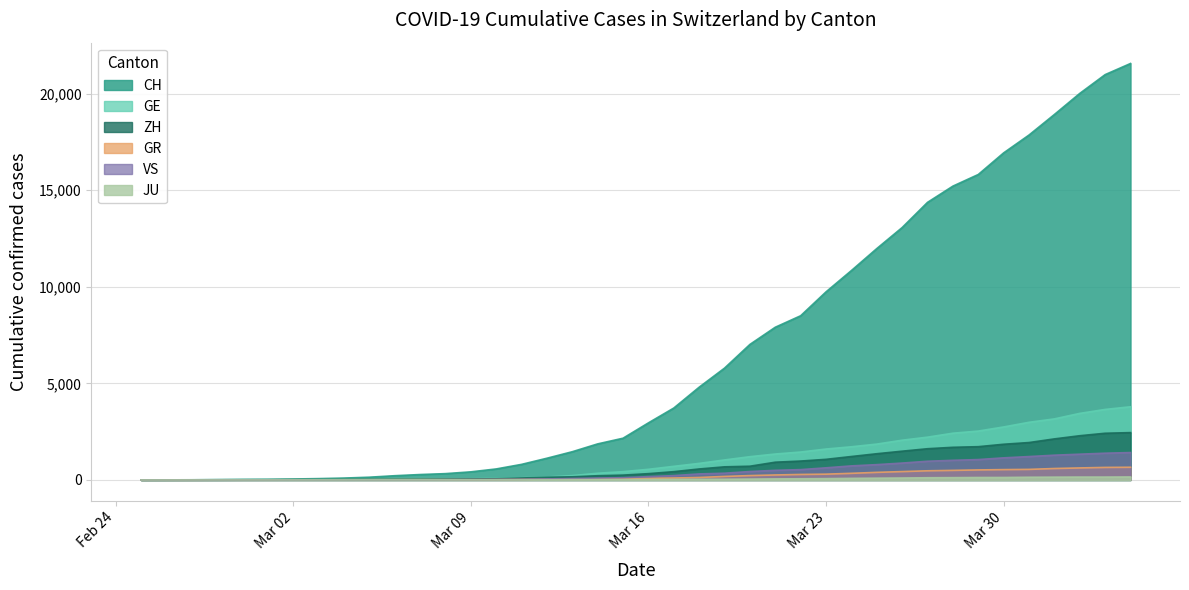

True or false: CH and ZH cross at least once.

False